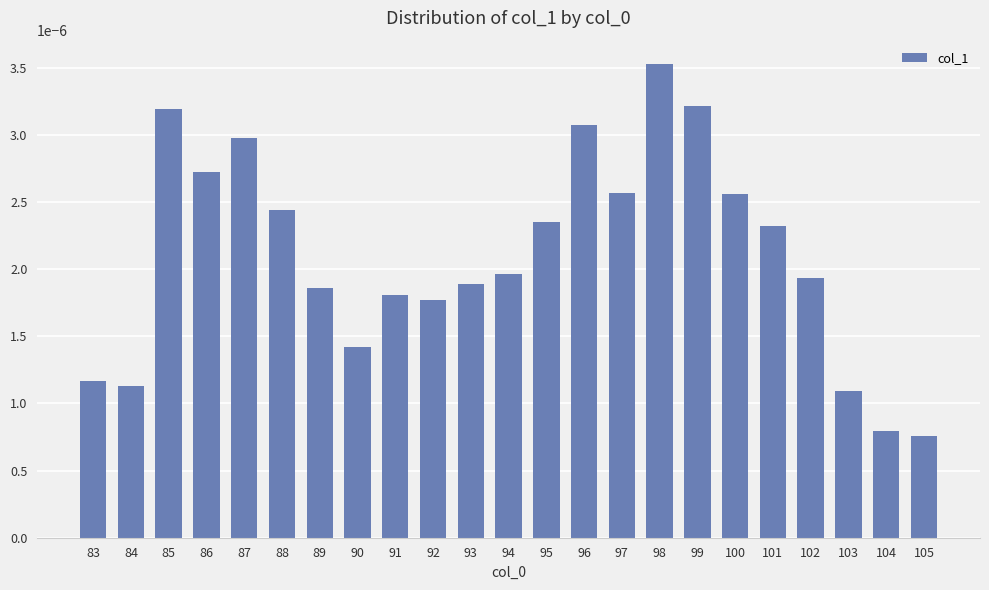

Which category has the highest value across all series?

98